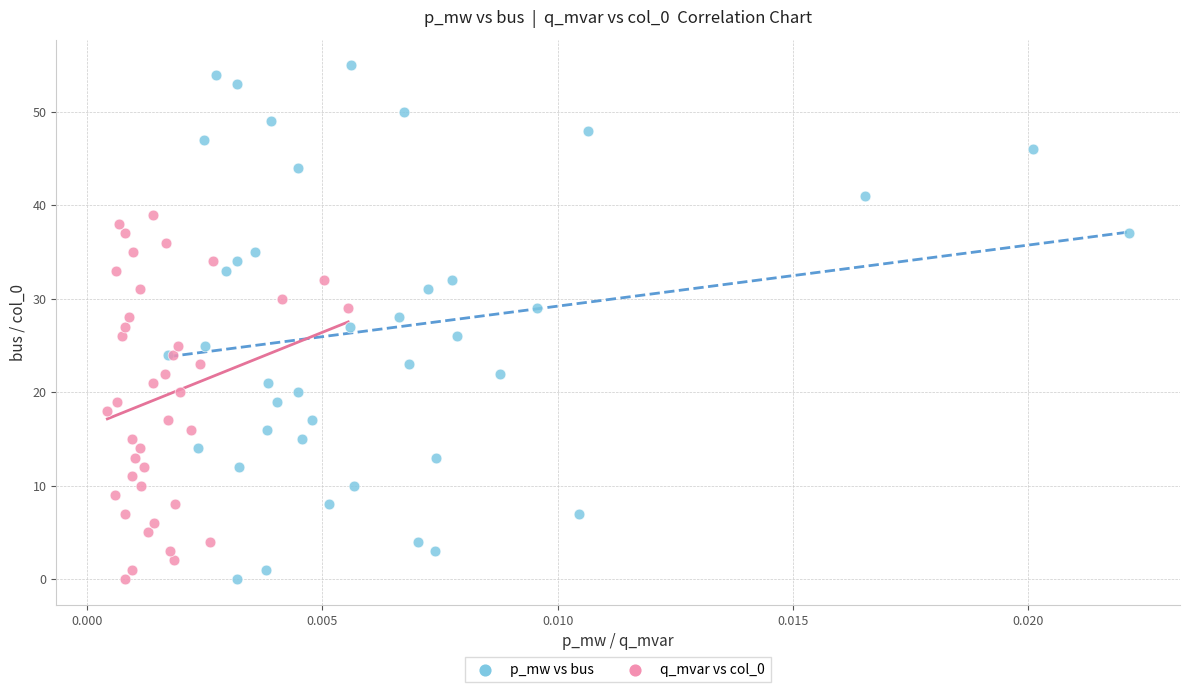

What are all the series names shown in the legend?

p_mw vs bus, q_mvar vs col_0